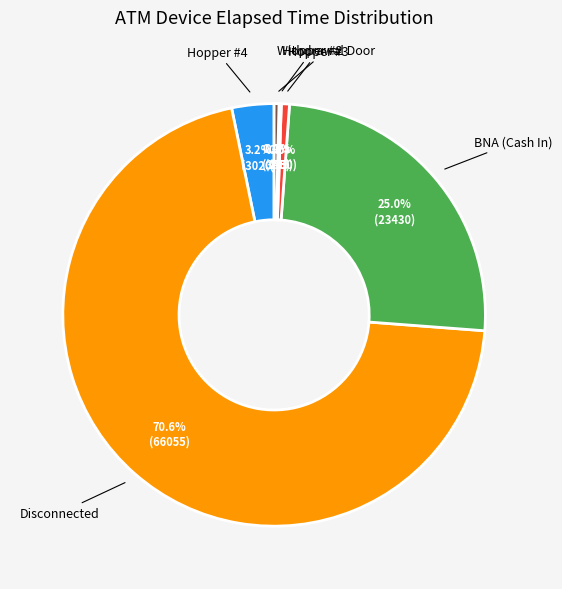

Is there a majority slice in this chart?

Yes